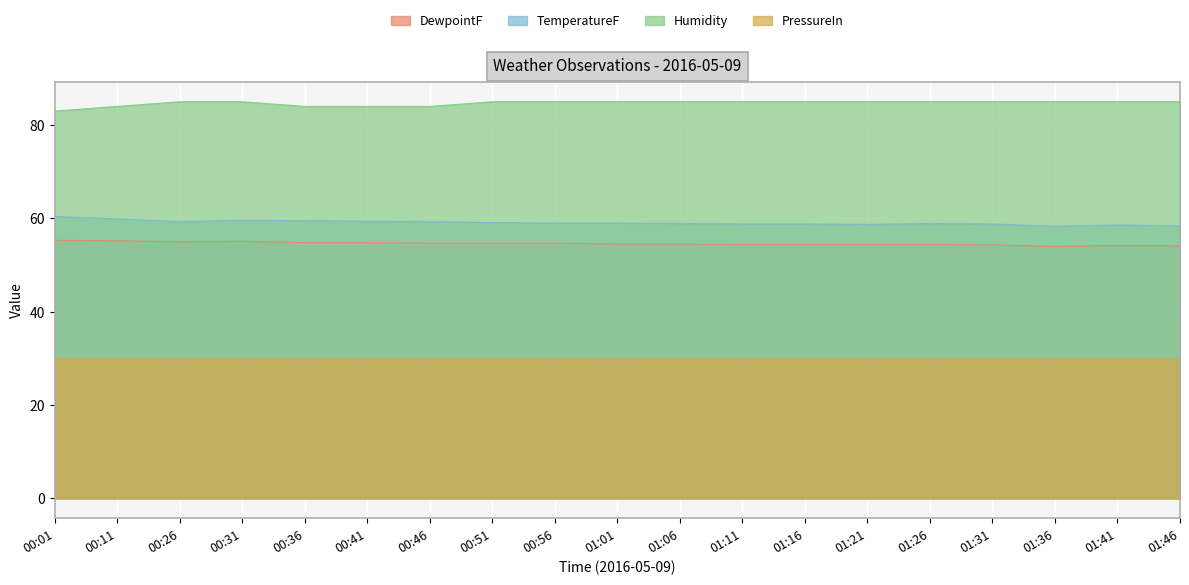

Count the number of categories in the chart.

19